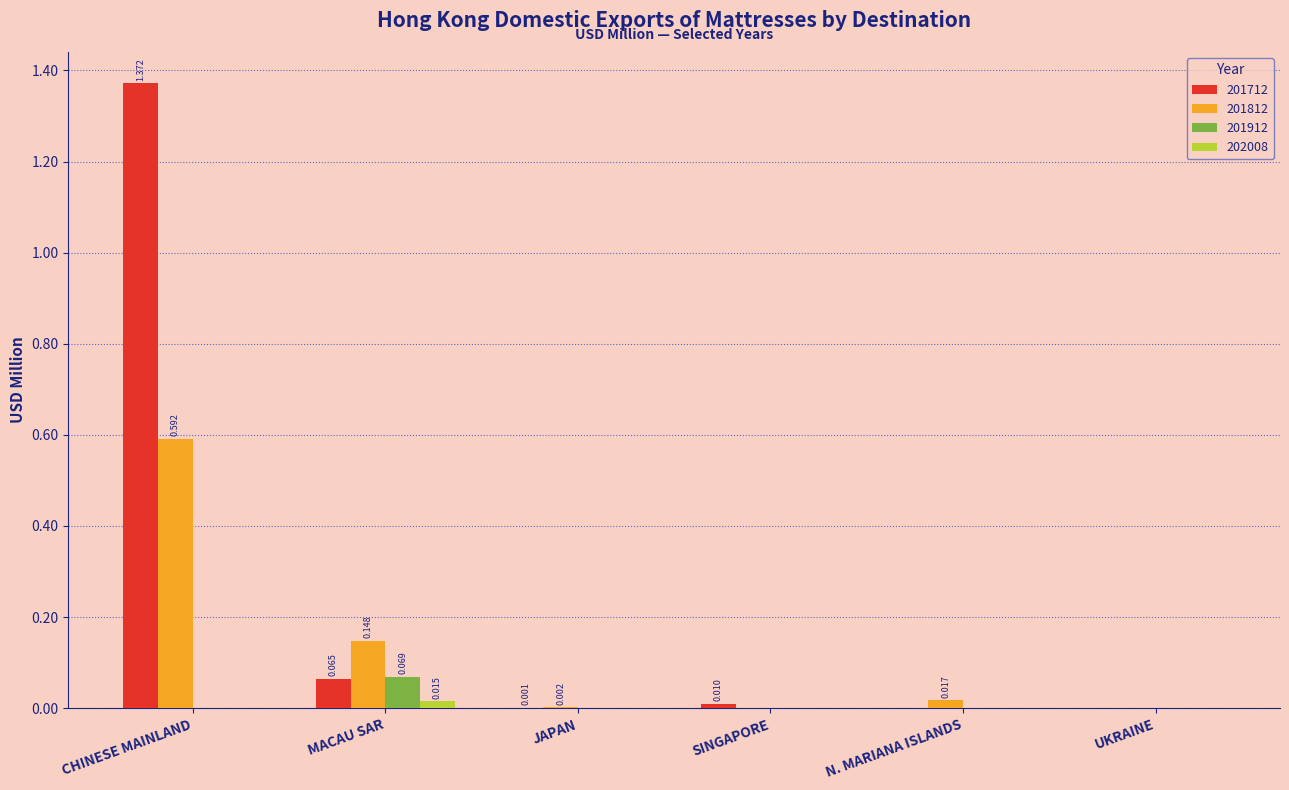

Is it true that 202008 equals 0.0 at N. MARIANA ISLANDS?

True